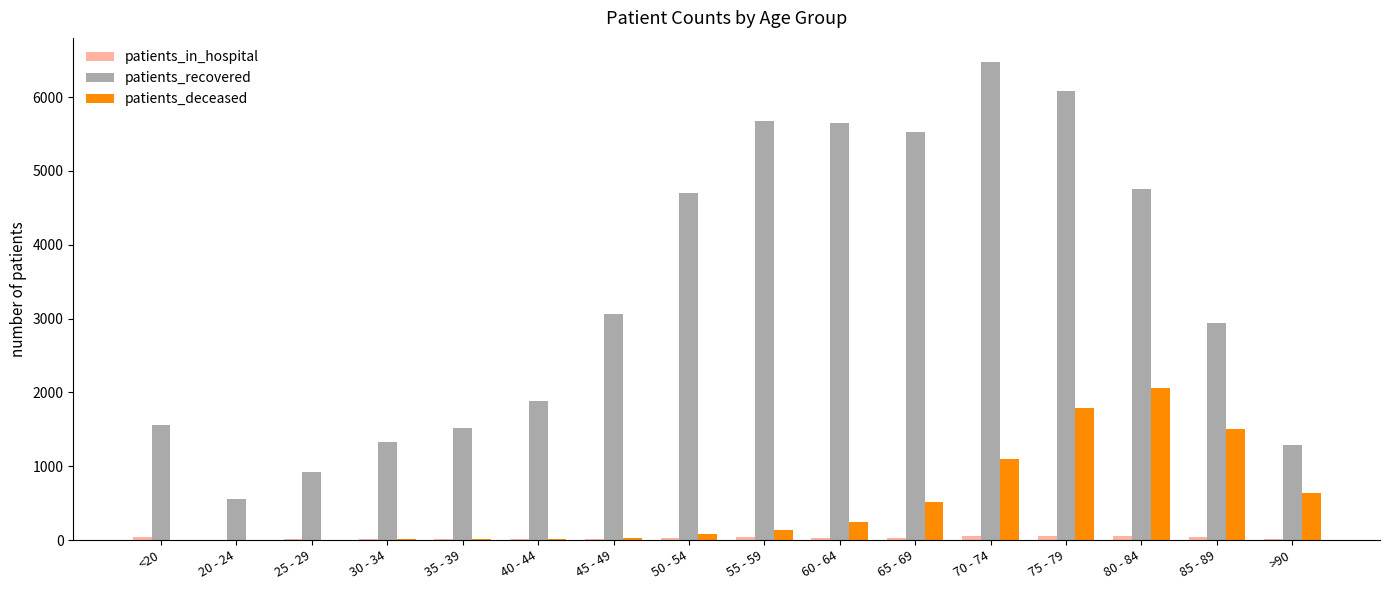

Is the value of patients_recovered at 75 - 79 greater than the value of patients_deceased at 50 - 54?

Yes